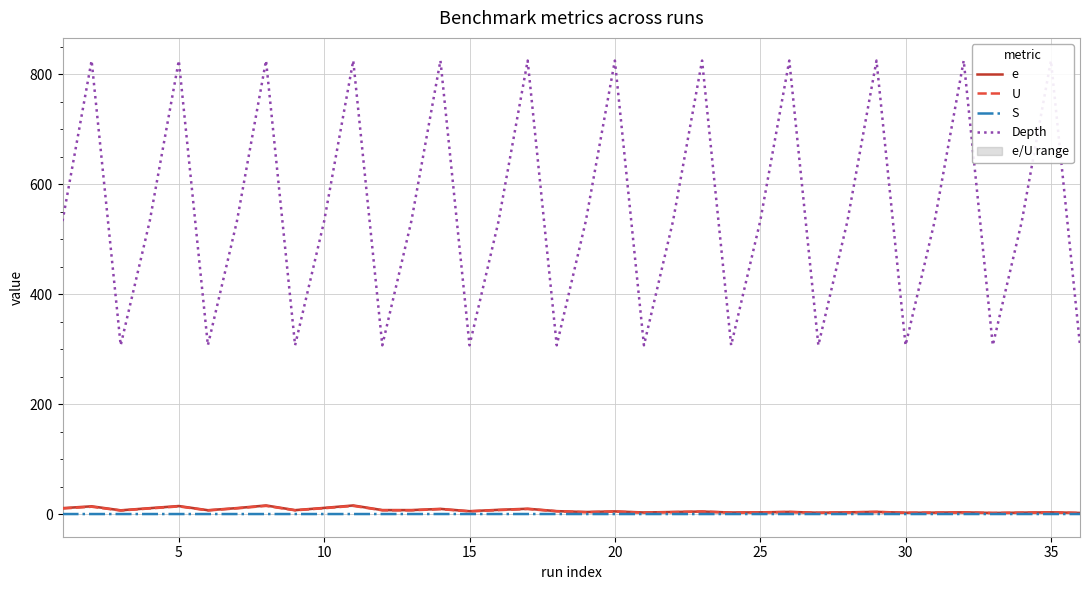

What is the sum of all S values?

1.6